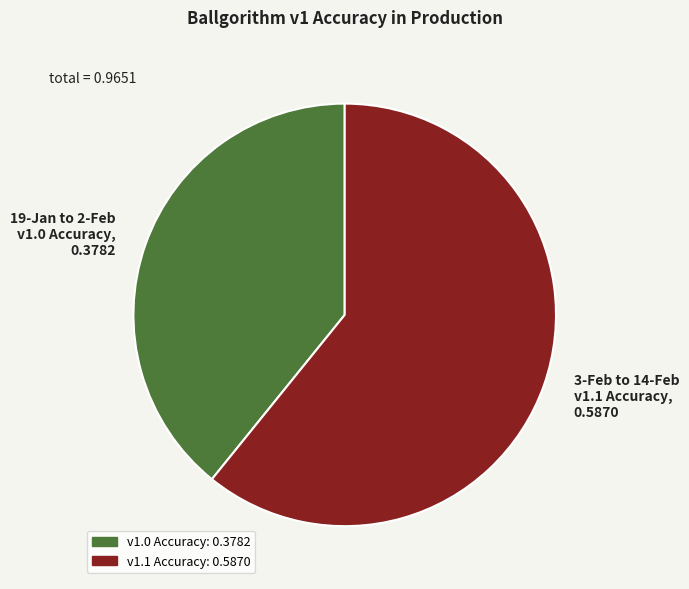

Is the sum of 3-Feb to 14-Feb v1.1 Accuracy, 0.5870 and 19-Jan to 2-Feb v1.0 Accuracy, 0.3782 greater than half?

Yes